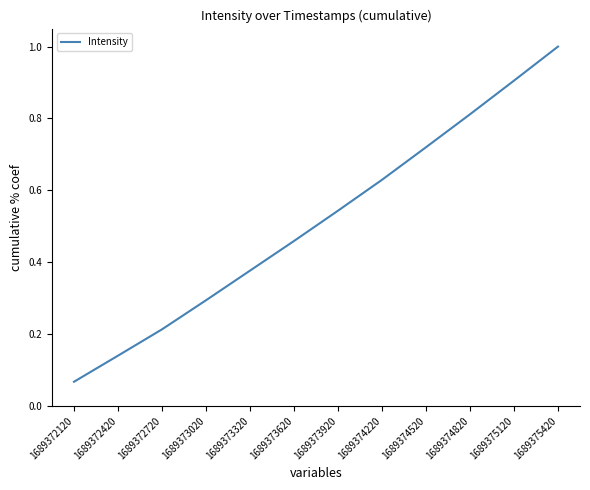

What is the greatest value displayed?

1.0